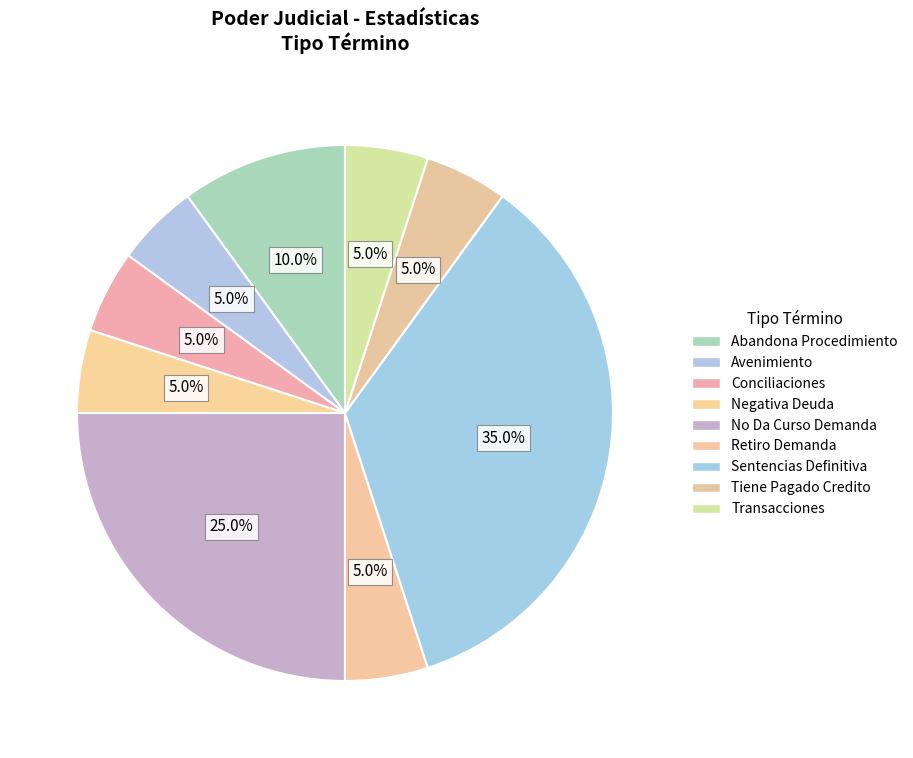

How many segments does this pie chart have?

9